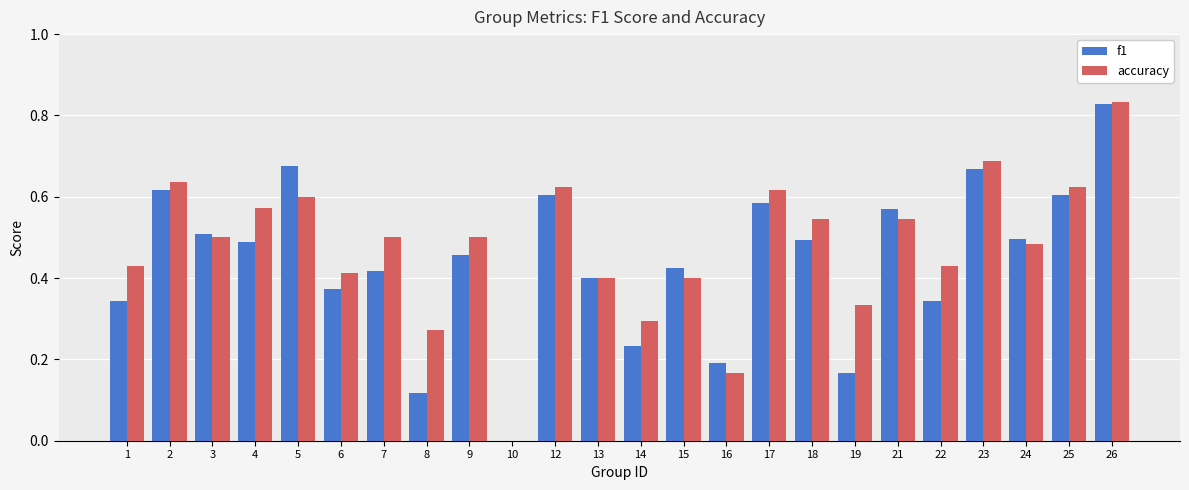

Is the value of f1 at 9 greater than the value of accuracy at 22?

Yes